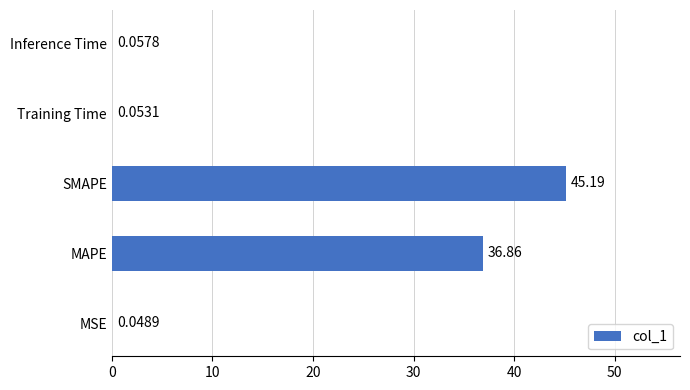

Which has a higher value, Inference Time or Training Time?

Inference Time